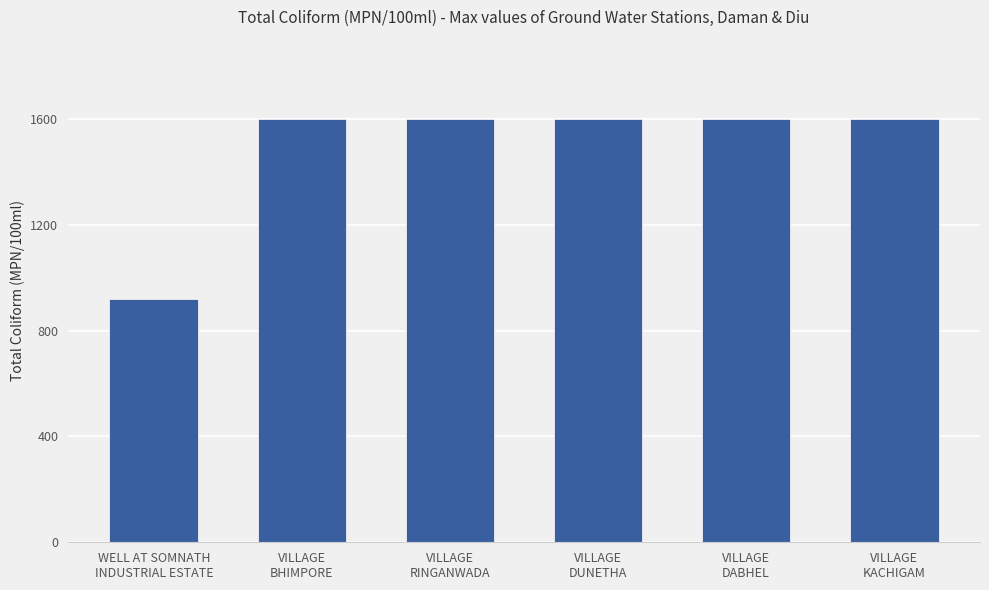

How many bars are there in total?

6